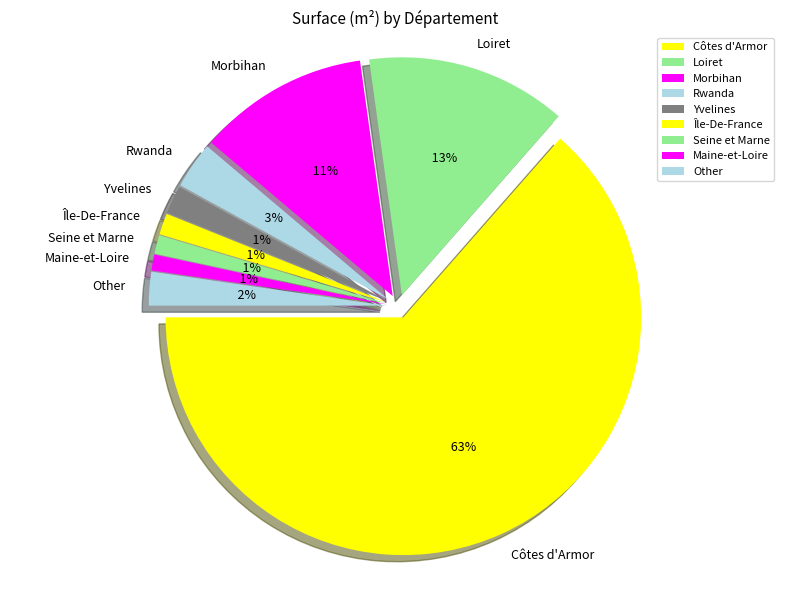

Which has a higher value, Yvelines or Côtes d'Armor?

Côtes d'Armor